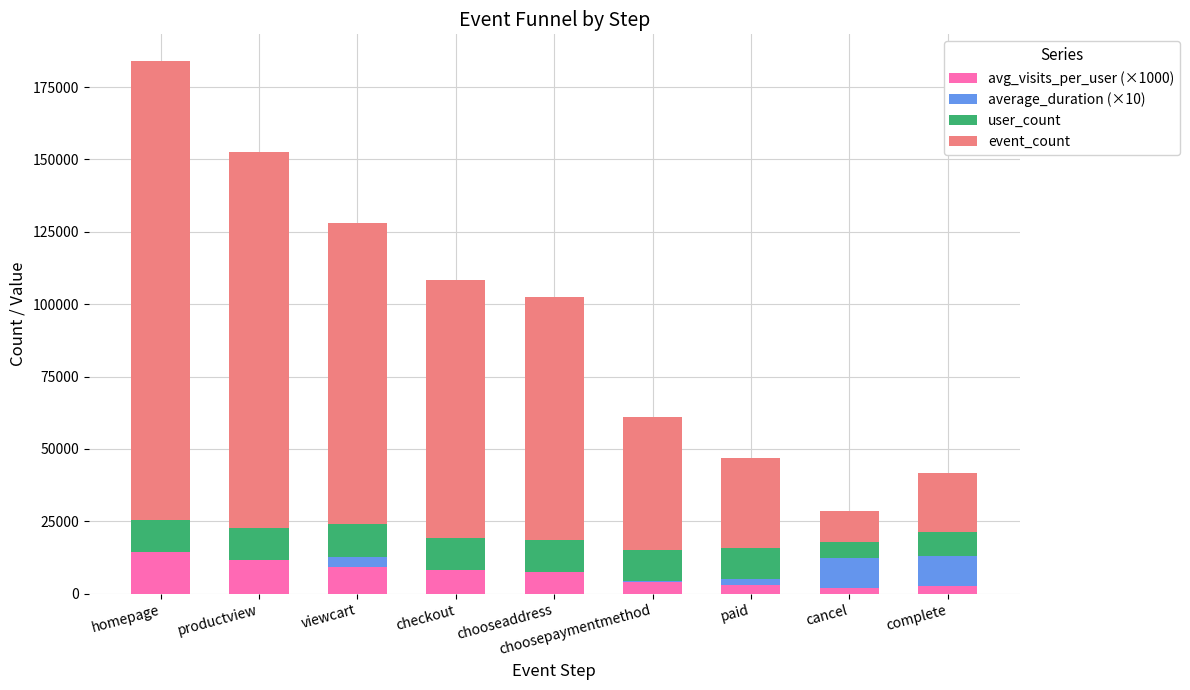

What are all the series names shown in the legend?

avg_visits_per_user (×1000), average_duration (×10), user_count, event_count